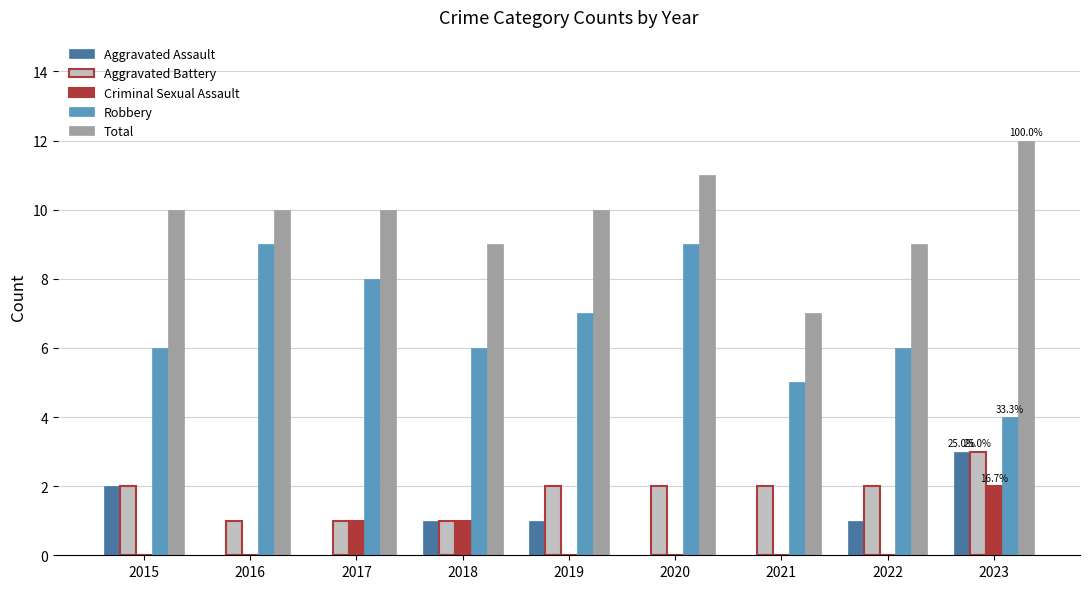

What are all the series names shown in the legend?

Aggravated Assault, Aggravated Battery, Criminal Sexual Assault, Robbery, Total